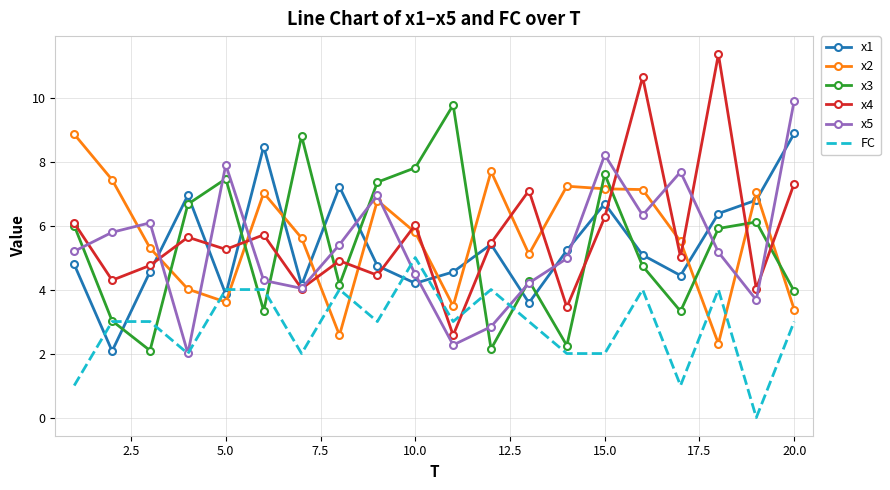

Which series has the largest range (max minus min)?

x4